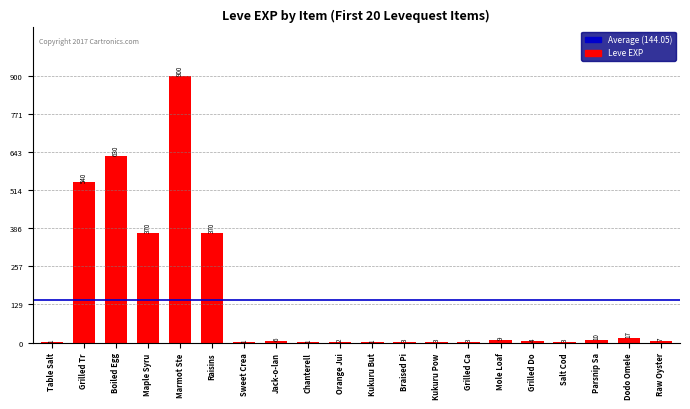

What is the ratio of the value at Table Salt to the value at Salt Cod?

0.3